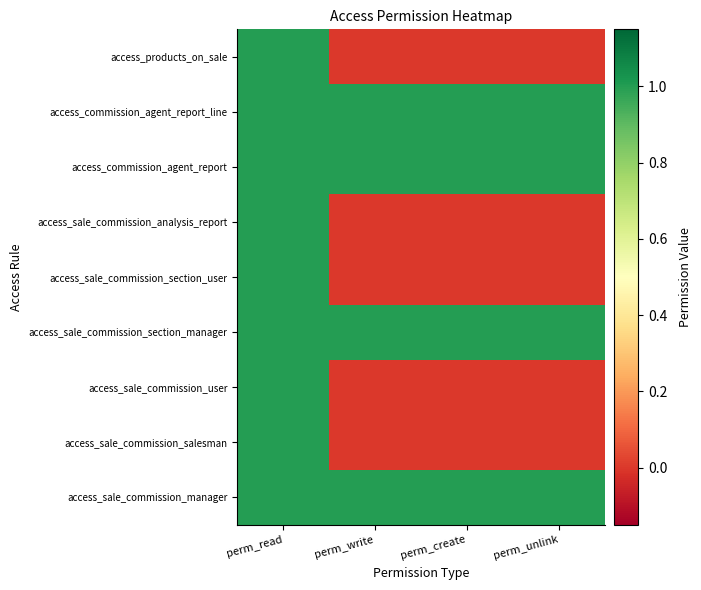

What is the greatest value displayed?

1